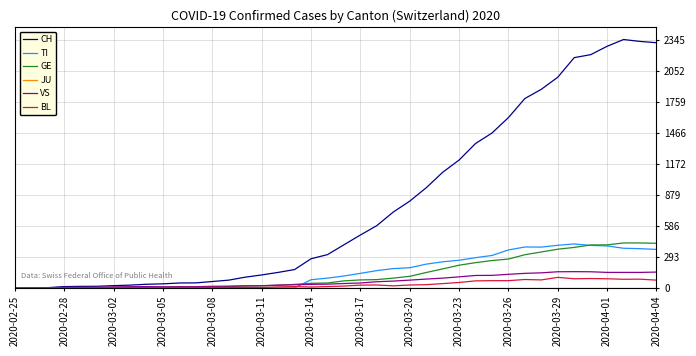

How many lines are shown in the chart?

6